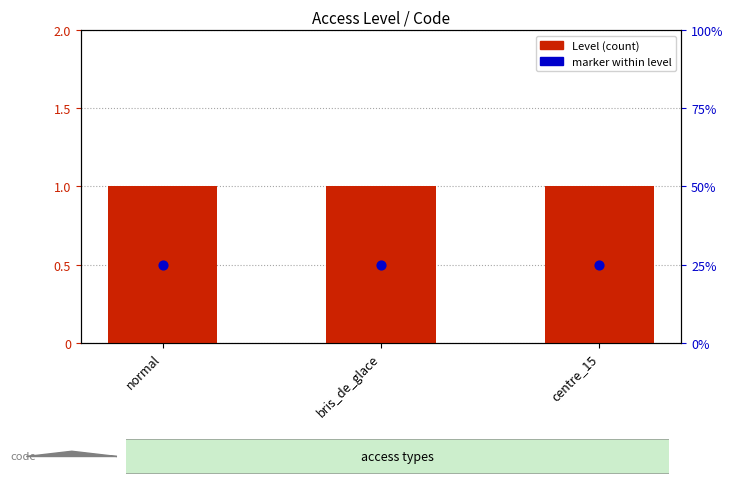

Which series has the widest spread of Y values?

Level (count)